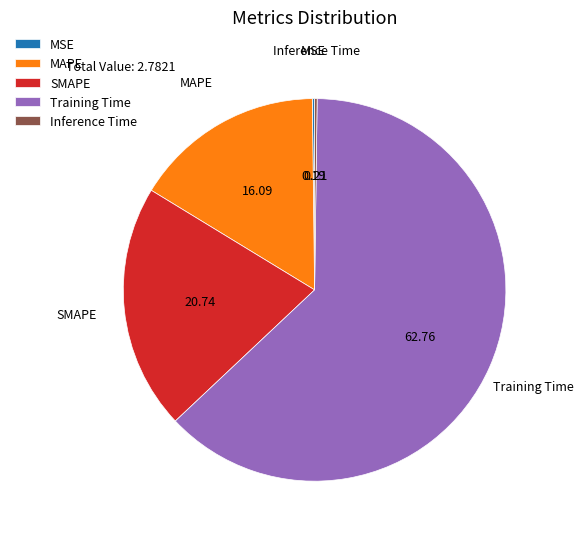

Does any single category account for the majority?

Yes